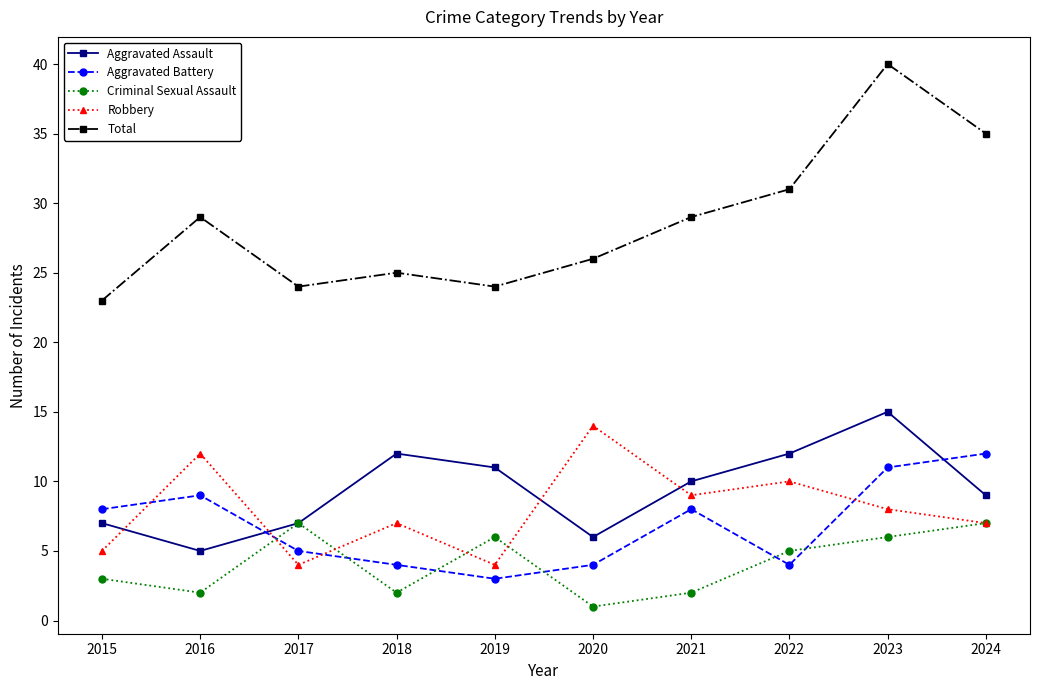

What is the sum of the Robbery values at 2024 and 2023?

15